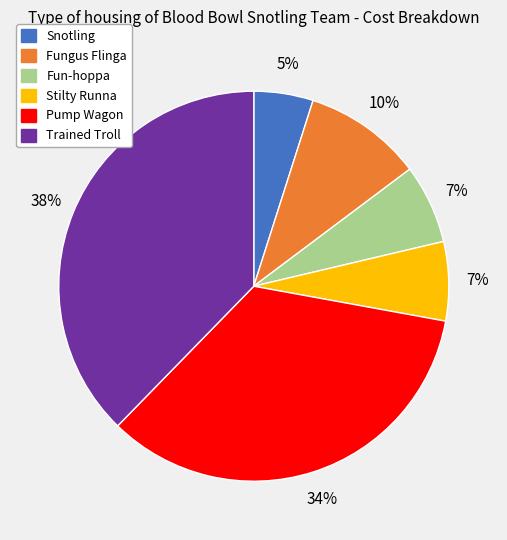

To the nearest percent, what portion does Fungus Flinga represent?

10%